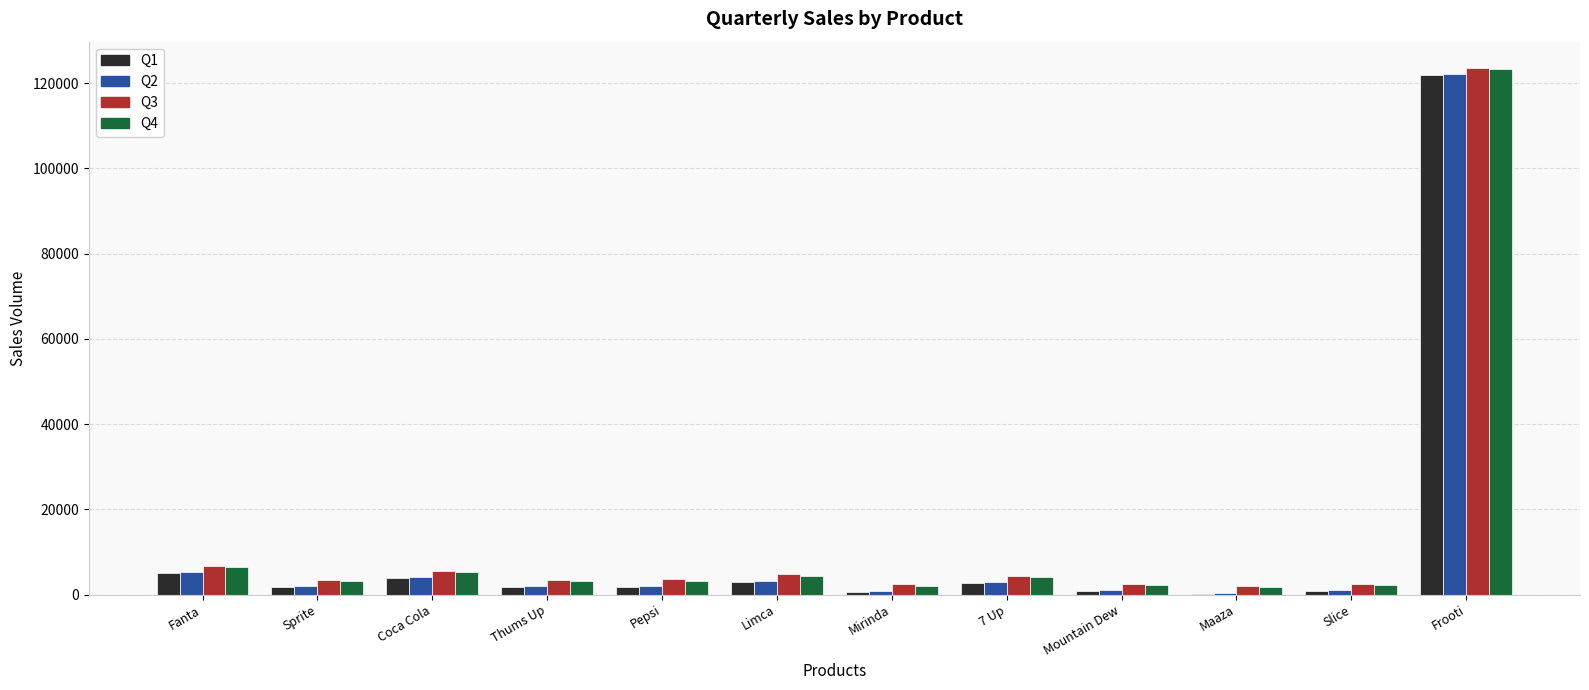

What is the sum of the Q3 values at Mirinda and Fanta?

9079